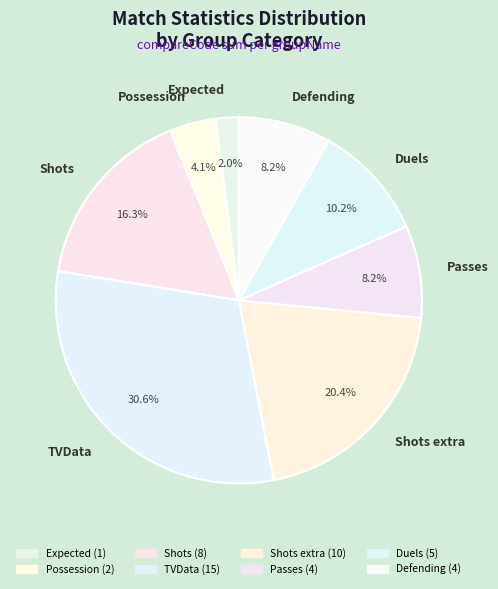

How many segments does this pie chart have?

8